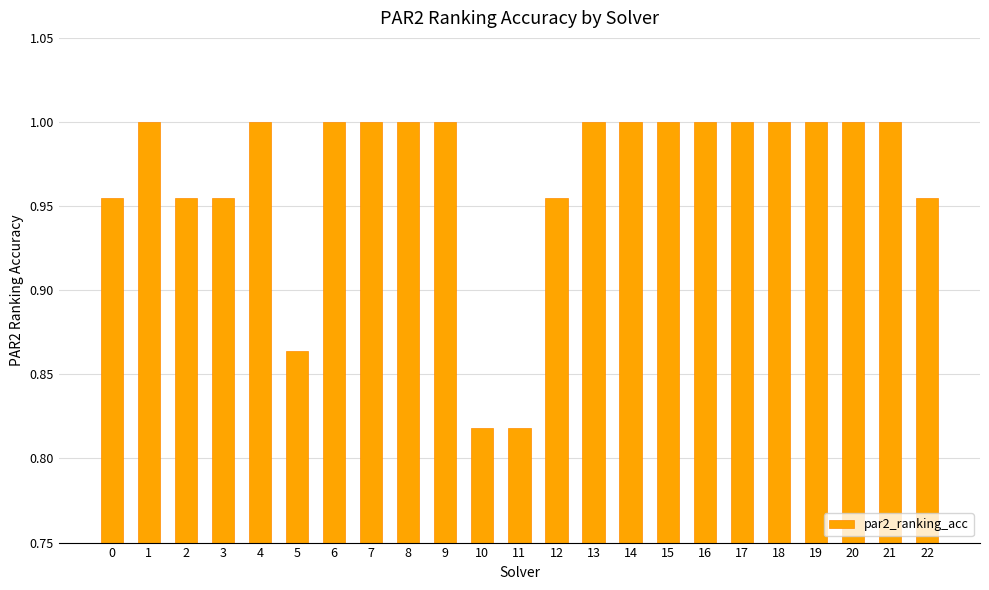

What is the sum of all values?

22.3